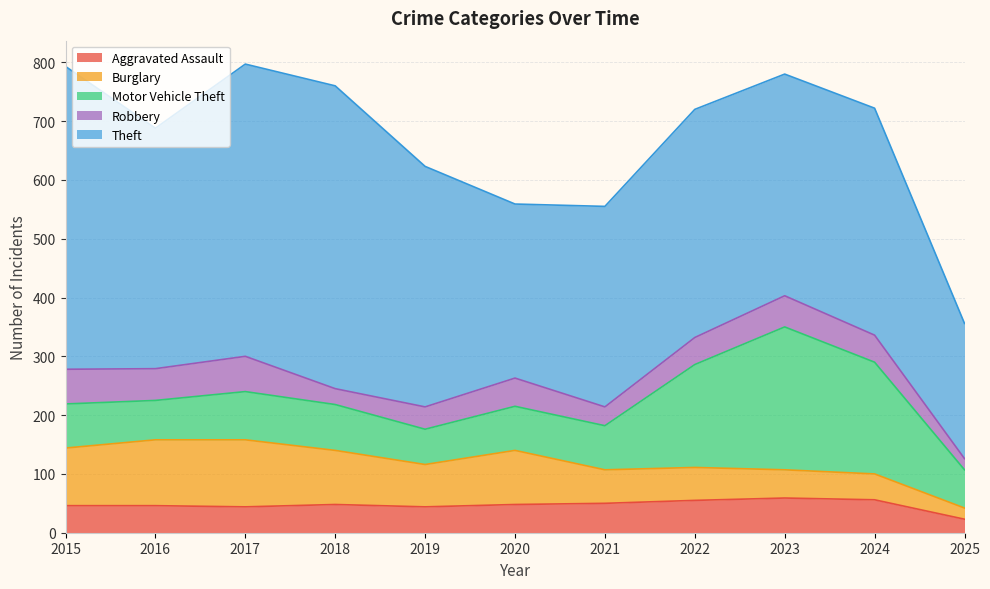

At how many categories does at least one series exceed 38?

11